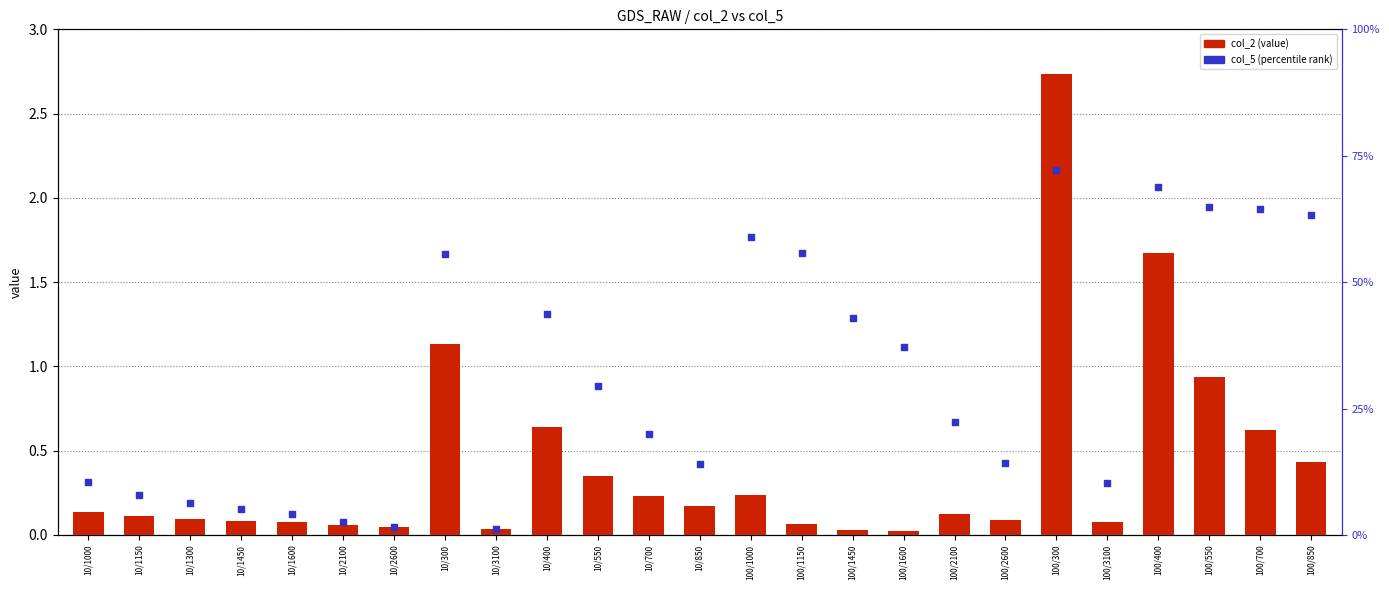

Is the value of col_5 (percentile rank) at 100/400 greater than the value of col_2 (value) at 10/1150?

Yes